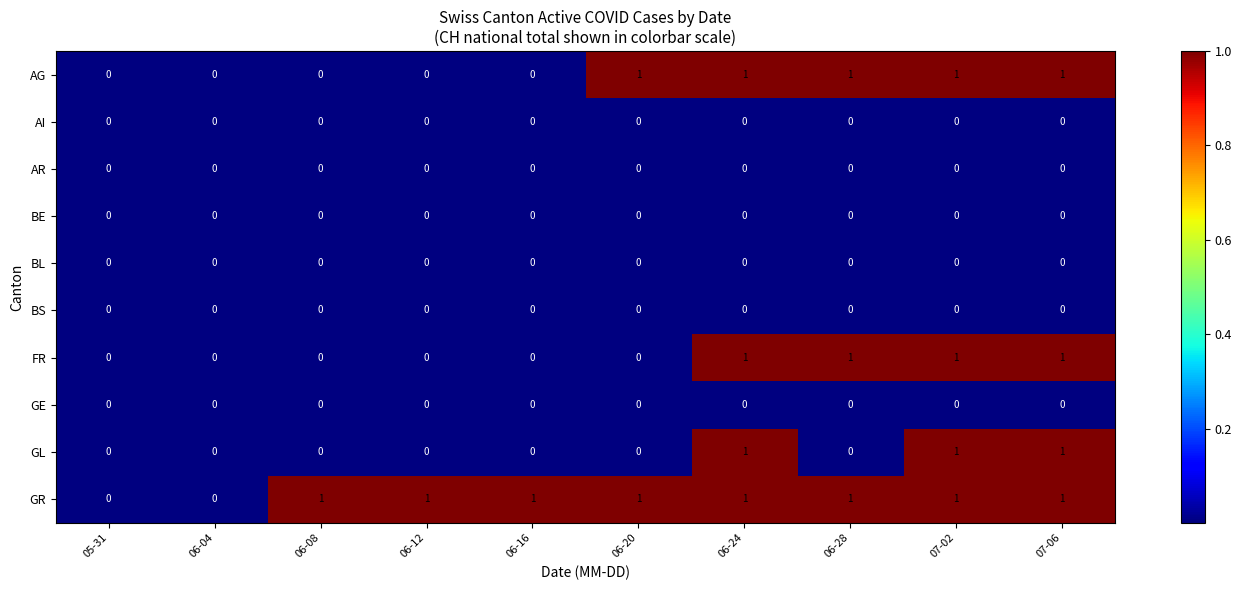

How many GR values are between 1 and 2?

8